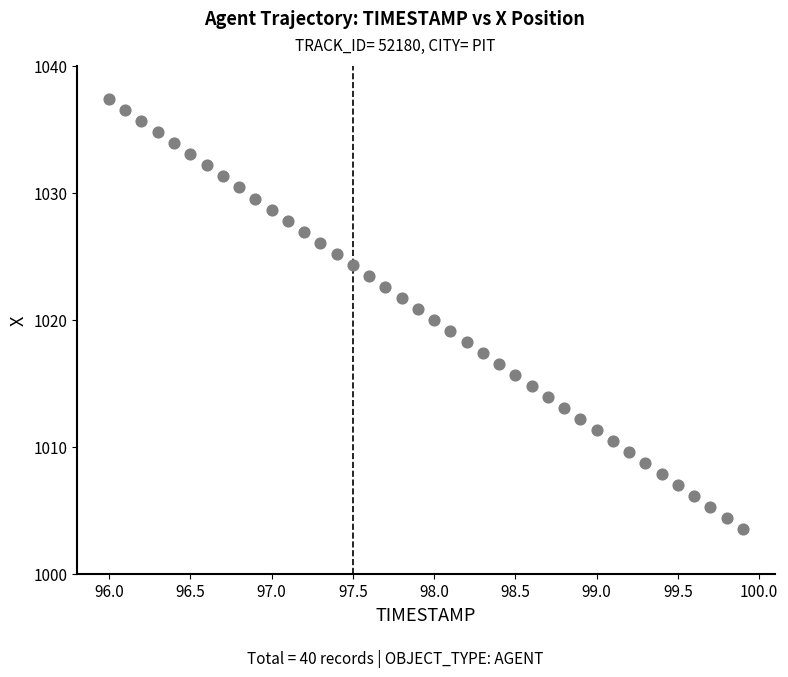

What is the range of X values (max minus min)?

3.9